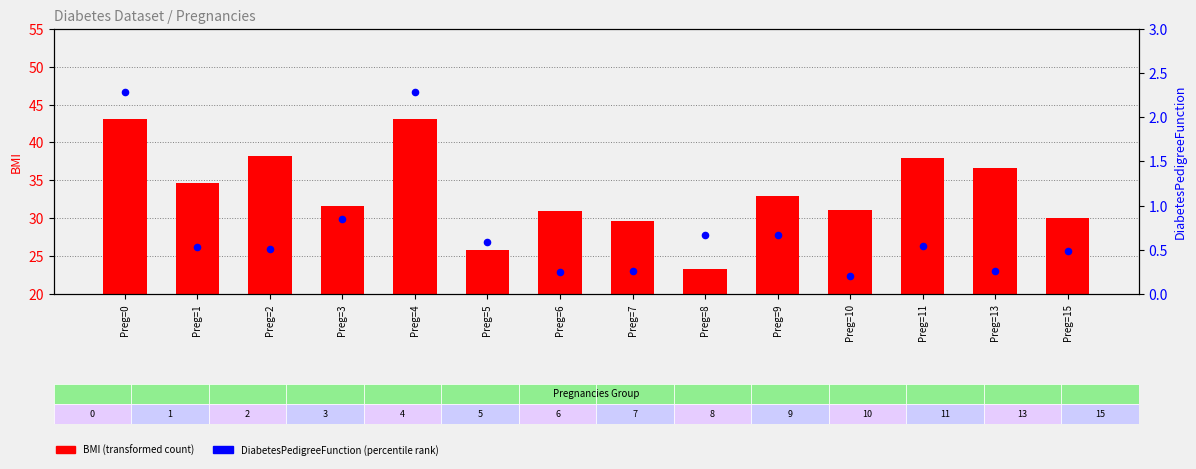

Which series has the widest spread of Y values?

BMI